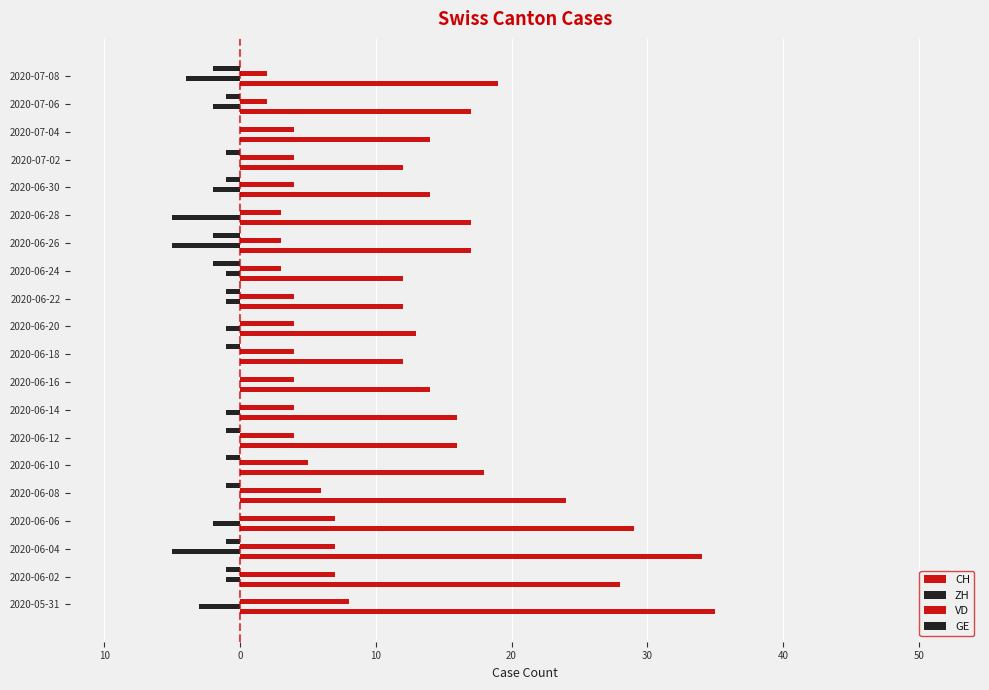

What is the smallest value displayed?

-5